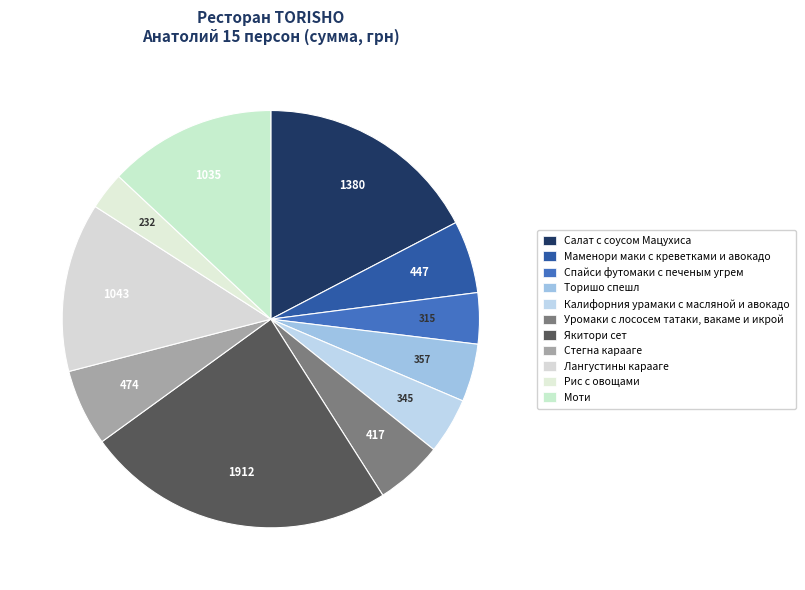

To the nearest percent, what portion does Салат с соусом Мацухиса represent?

17%